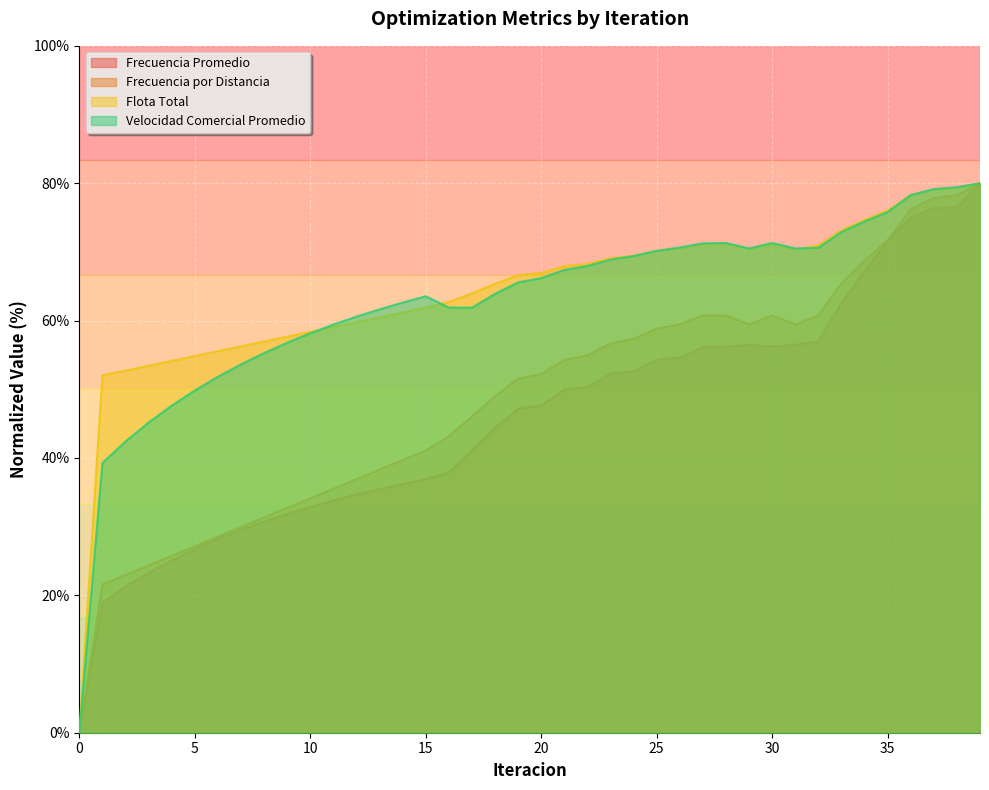

Reading right to left, extract all data points from this chart.

Frecuencia Promedio: 39=80.0	38=76.5	37=76.4	36=75.0	35=71.7	34=67.2	33=62.5	32=57.0	31=56.5	30=56.2	29=56.5	28=56.2	27=56.1	26=54.6	25=54.3	24=52.6	23=52.3	22=50.3	21=49.9	20=47.7	19=47.2	18=44.4	17=41.1	16=37.9	15=36.9	14=36.2	13=35.5	12=34.7	11=33.8	10=32.9	9=31.8	8=30.7	7=29.5	6=28.2	5=26.7	4=25.1	3=23.3	2=21.2	1=18.9	0=0.0
Frecuencia por Distancia: 39=80.0	38=78.3	37=77.8	36=76.2	35=71.7	34=68.7	33=65.5	32=60.7	31=59.5	30=60.7	29=59.5	28=60.7	27=60.7	26=59.5	25=58.8	24=57.4	23=56.7	22=55.0	21=54.3	20=52.2	19=51.6	18=49.0	17=46.0	16=43.2	15=41.1	14=39.7	13=38.3	12=36.9	11=35.5	10=34.1	9=32.7	8=31.3	7=29.9	6=28.6	5=27.2	4=25.8	3=24.4	2=23.0	1=21.6	0=0.0
Flota Total: 39=80.0	38=79.3	37=79.0	36=78.2	35=76.0	34=74.7	33=73.2	32=71.0	31=70.4	30=71.0	29=70.4	28=71.0	27=71.0	26=70.5	25=70.1	24=69.4	23=69.1	22=68.3	21=67.9	20=66.9	19=66.6	18=65.4	17=64.0	16=62.7	15=61.9	14=61.2	13=60.5	12=59.8	11=59.1	10=58.4	9=57.7	8=57.0	7=56.3	6=55.5	5=54.8	4=54.1	3=53.4	2=52.7	1=52.0	0=0.0
Velocidad Comercial Promedio: 39=80.0	38=79.4	37=79.2	36=78.3	35=75.8	34=74.4	33=72.9	32=70.6	31=70.5	30=71.3	29=70.5	28=71.3	27=71.3	26=70.6	25=70.2	24=69.4	23=68.9	22=68.0	21=67.4	20=66.2	19=65.6	18=63.9	17=61.9	16=61.9	15=63.5	14=62.6	13=61.6	12=60.6	11=59.4	10=58.2	9=56.8	8=55.3	7=53.6	6=51.8	5=49.8	4=47.6	3=45.2	2=42.4	1=39.3	0=0.0